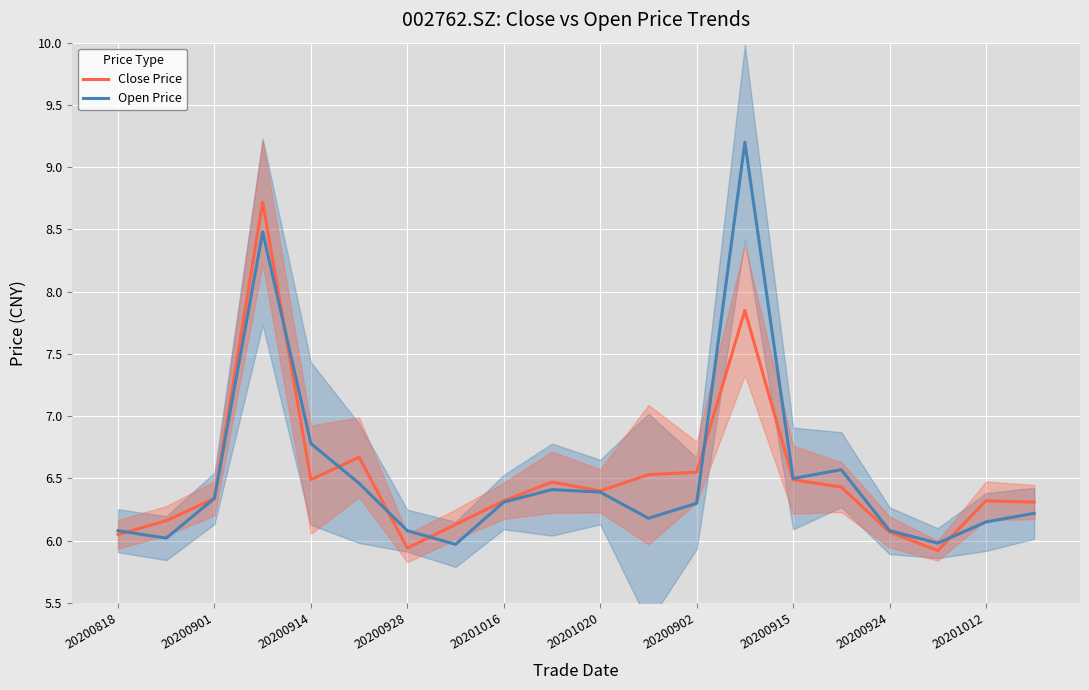

List the series in order of their overall mean, highest first.

Open Price, Close Price